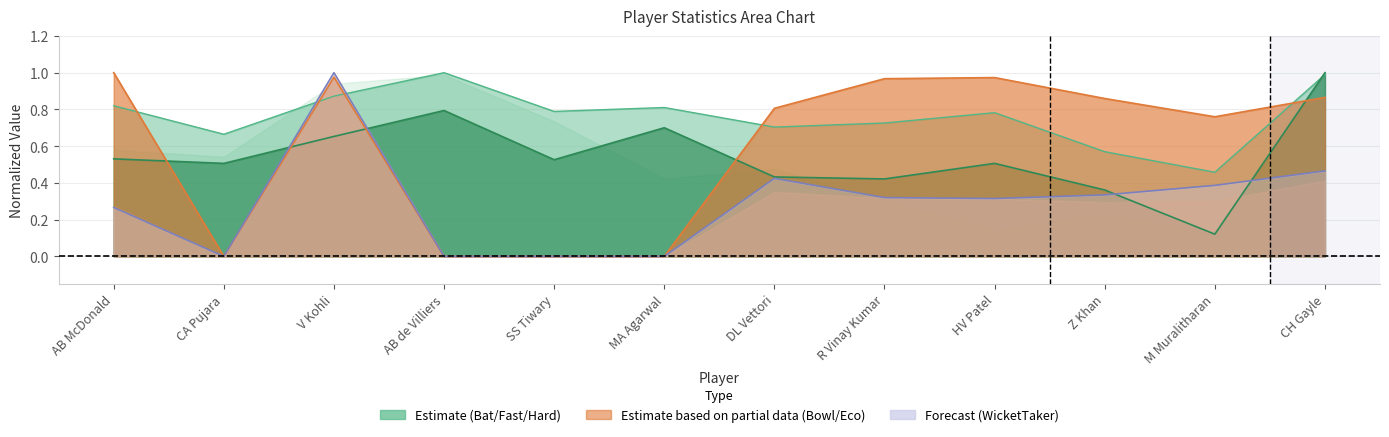

Which series has the largest total across all categories?

FastScorer